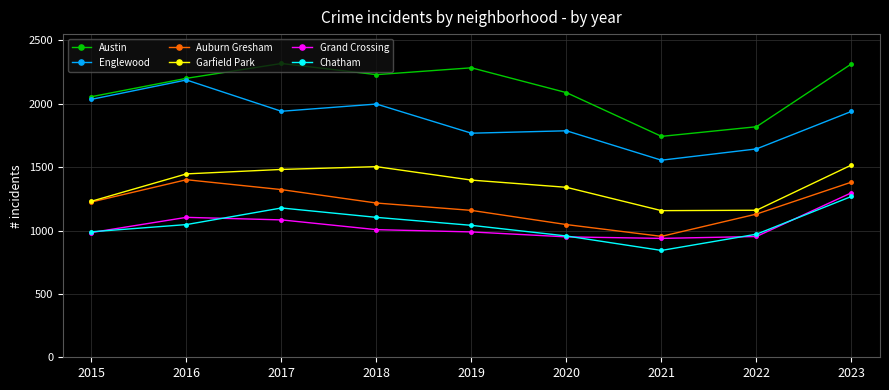

Rank the series by their maximum value, from highest to lowest.

Austin, Englewood, Garfield Park, Auburn Gresham, Grand Crossing, Chatham